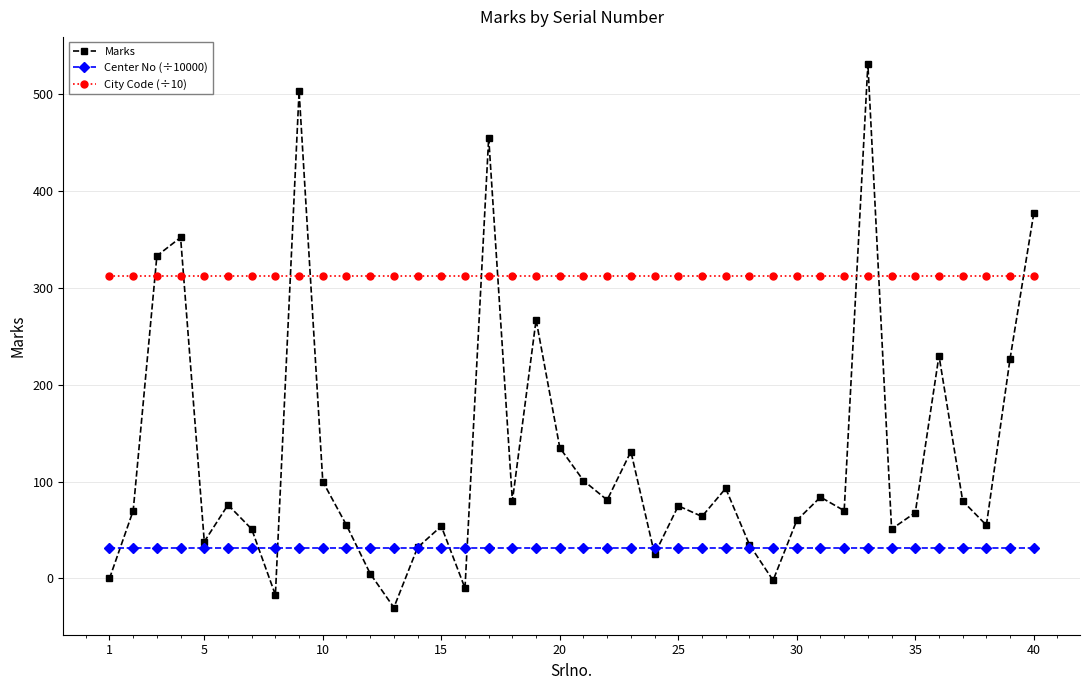

Does the chart have visible grid lines?

Yes